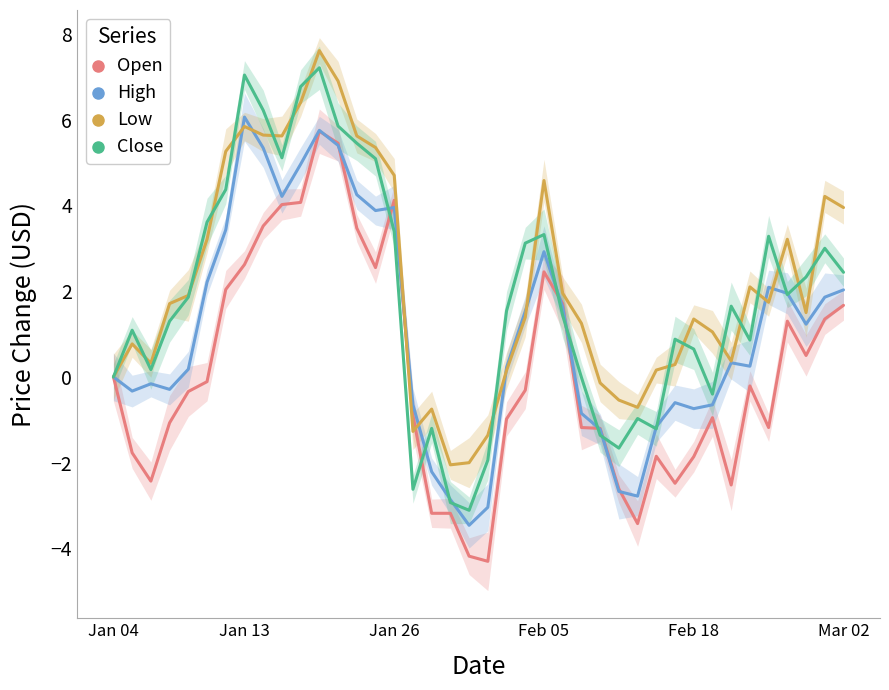

In Low, how many points are higher than both neighbors (excluding endpoints)?

9